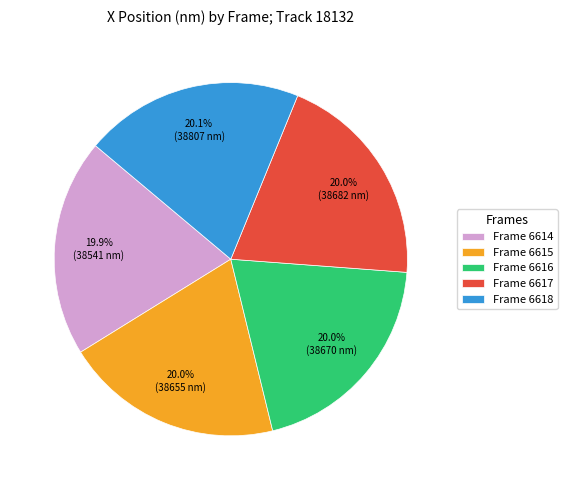

Does Frame 6615 account for over 50% of the chart?

No